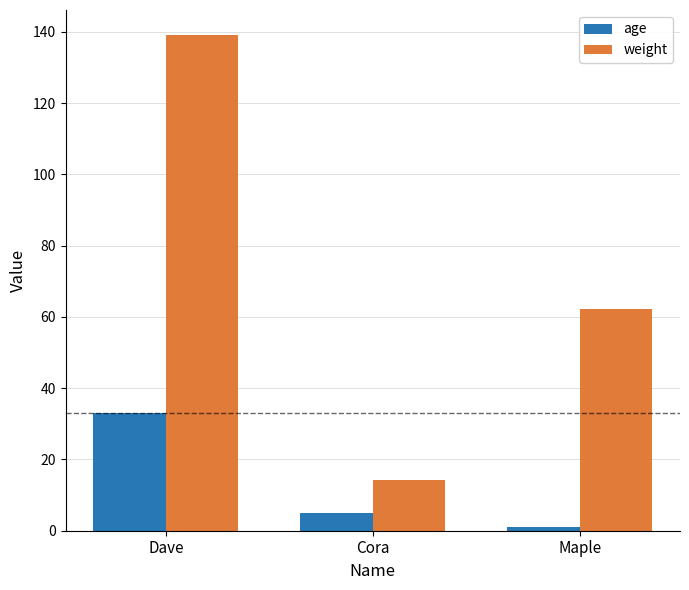

Which series has the largest range (max minus min)?

weight